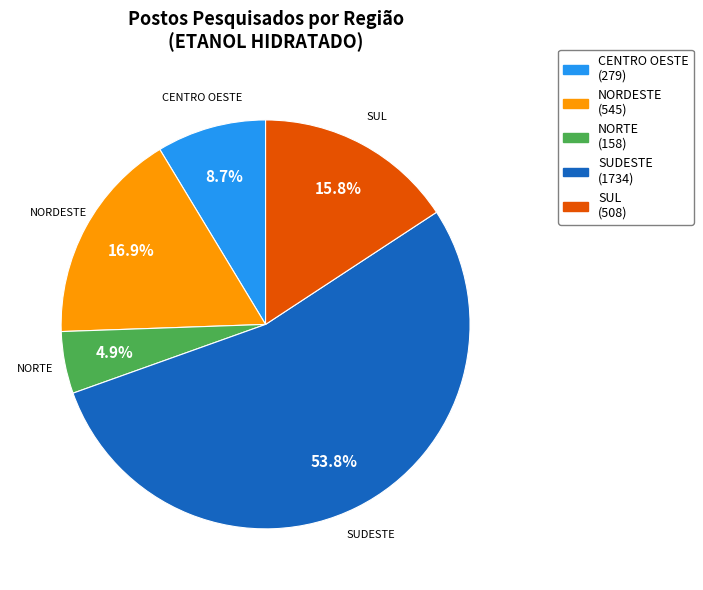

Is it true that NORDESTE is 17% of the pie?

True